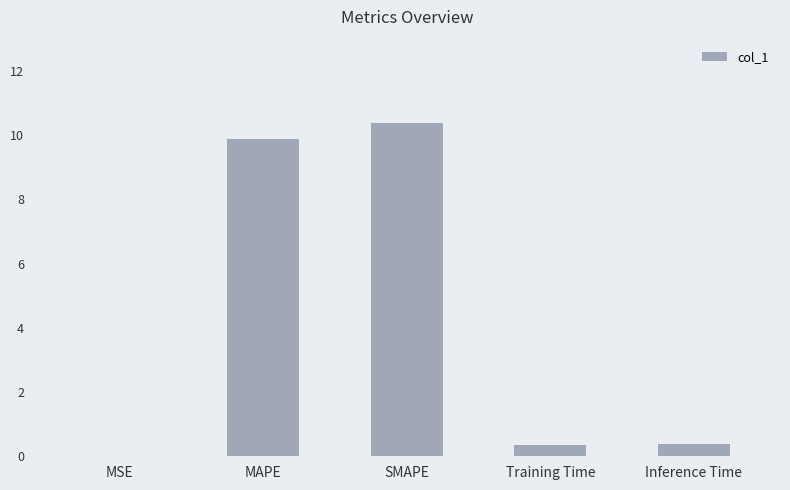

What is the maximum value shown in the chart?

10.4